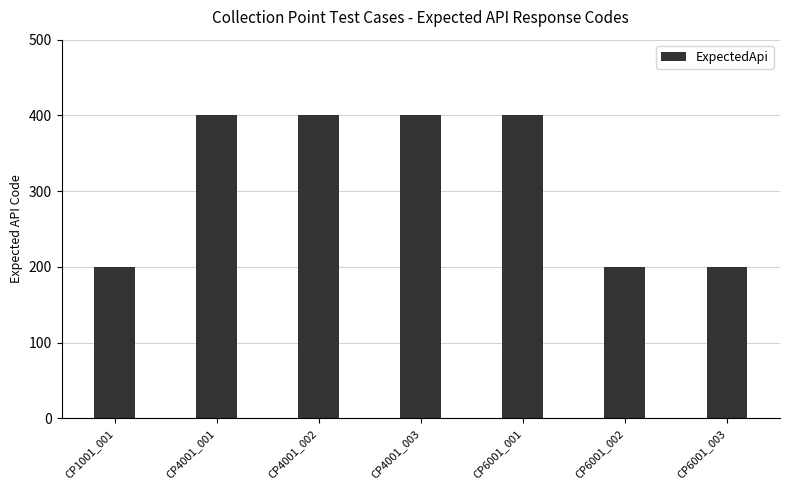

What is the minimum value shown in the chart?

200